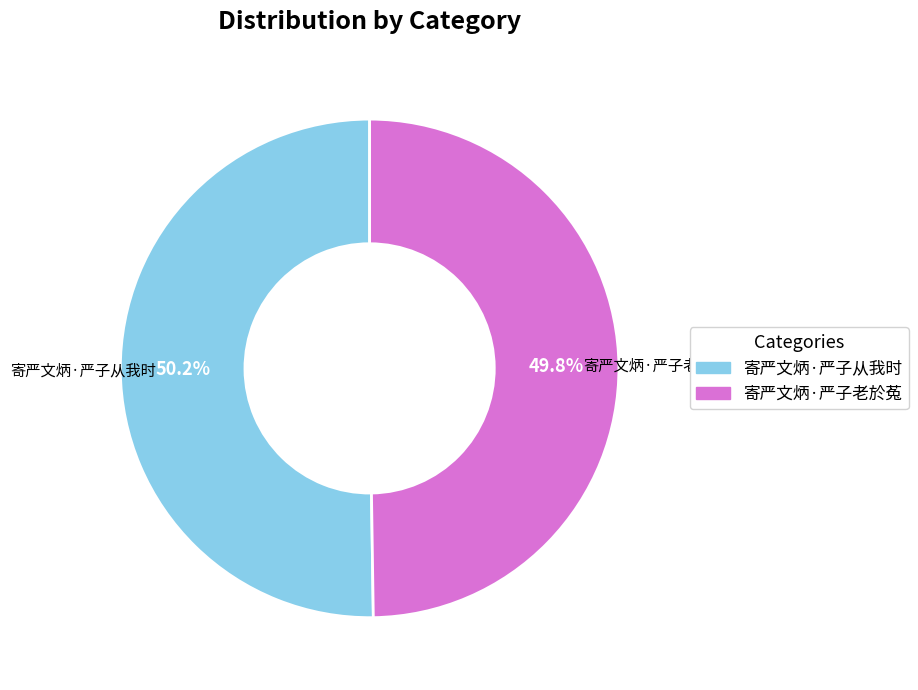

What percentage is the 寄严文炳·严子从我时 slice, to the nearest percent?

50%